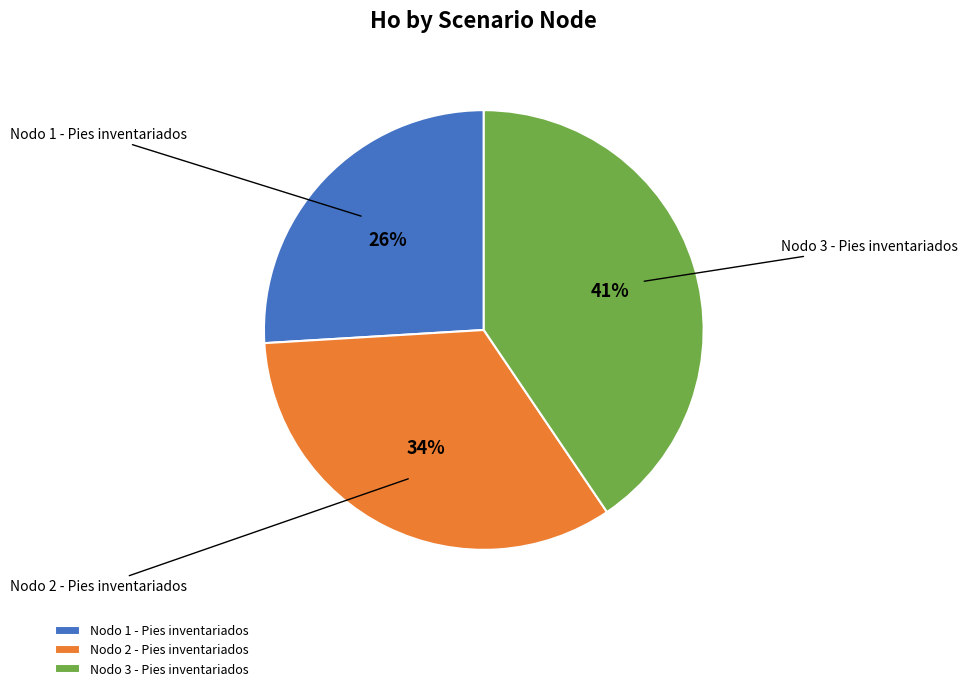

Which category has the smallest portion of the pie?

Nodo 1 - Pies inventariados